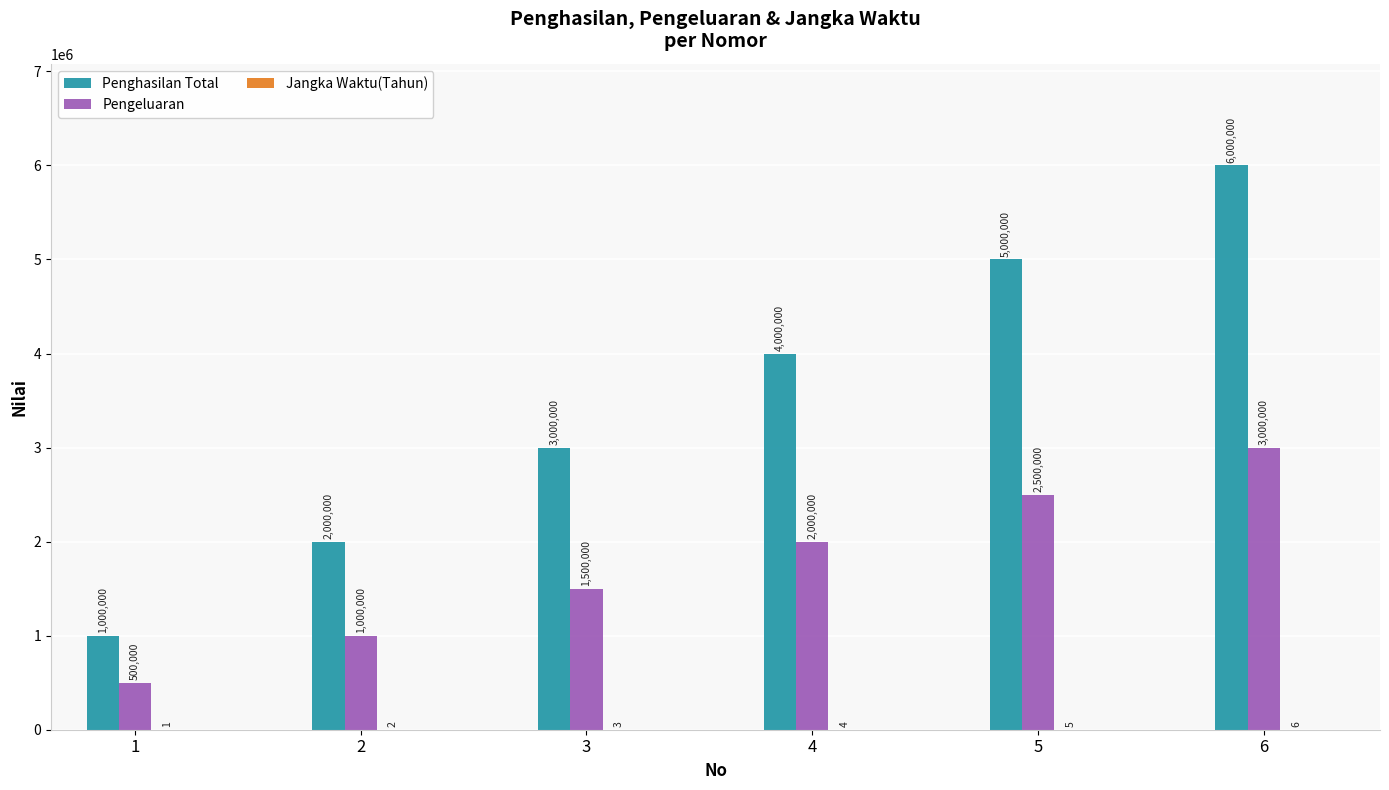

Which label corresponds to the largest value in the chart?

6